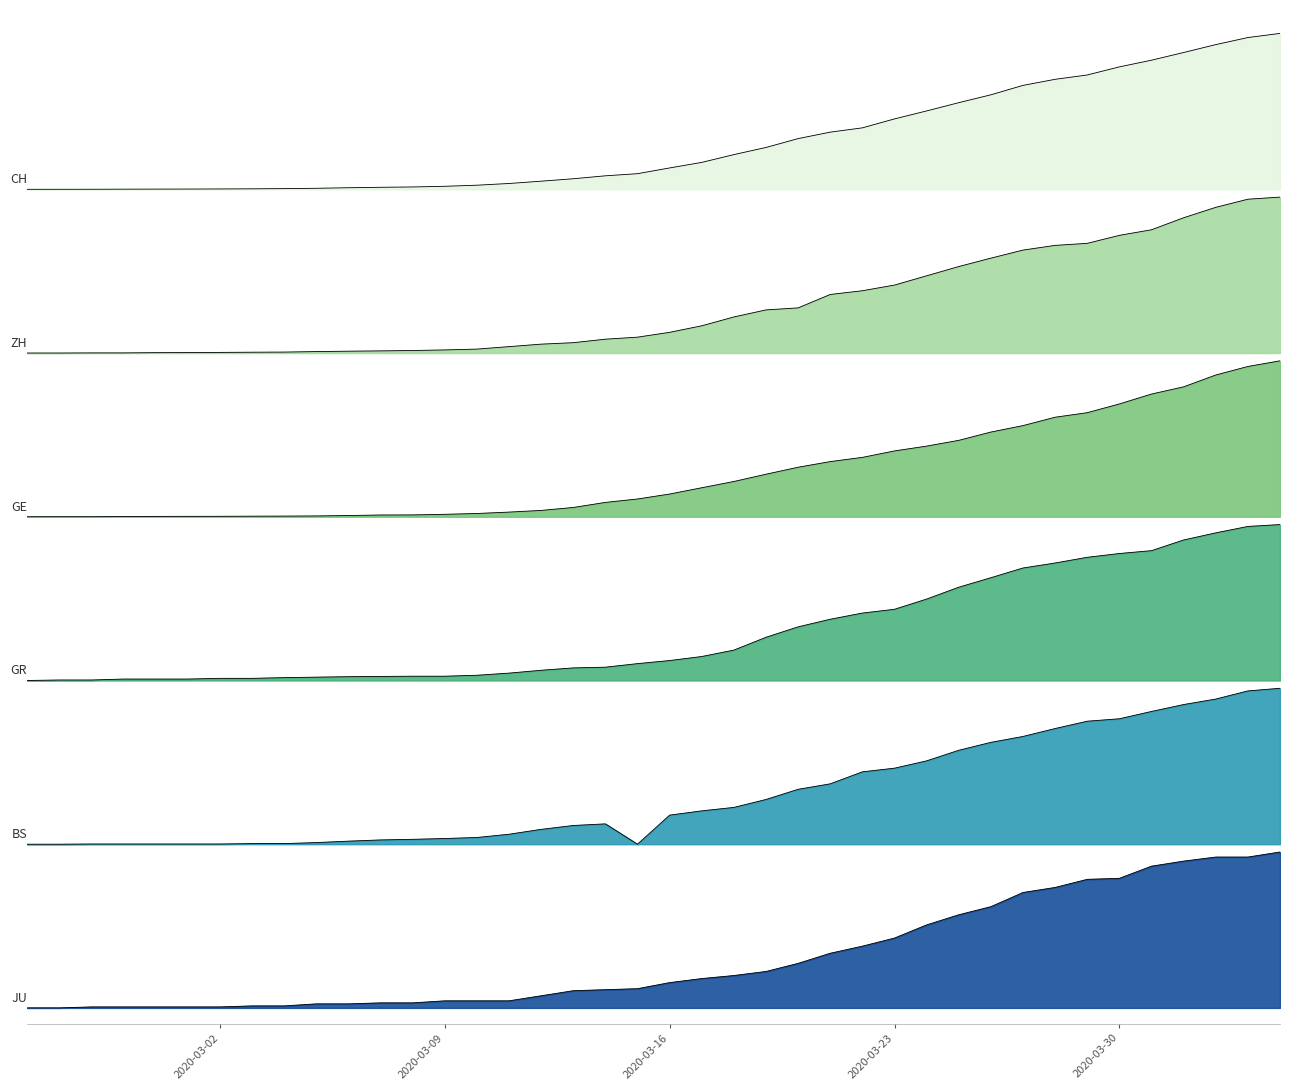

Reading left to right, transcribe all the data shown in this chart.

CH: 2020-02-25=5.2	2020-02-26=5.3	2020-02-27=5.3	2020-02-28=5.3	2020-02-29=5.3	2020-03-01=5.3	2020-03-02=5.3	2020-03-03=5.3	2020-03-04=5.3	2020-03-05=5.3	2020-03-06=5.3	2020-03-07=5.3	2020-03-08=5.3	2020-03-09=5.3	2020-03-10=5.3	2020-03-11=5.3	2020-03-12=5.3	2020-03-13=5.3	2020-03-14=5.3	2020-03-15=5.4	2020-03-16=5.4	2020-03-17=5.4	2020-03-18=5.5	2020-03-19=5.5	2020-03-20=5.6	2020-03-21=5.6	2020-03-22=5.6	2020-03-23=5.7	2020-03-24=5.8	2020-03-25=5.8	2020-03-26=5.9	2020-03-27=5.9	2020-03-28=6.0	2020-03-29=6.0	2020-03-30=6.0	2020-03-31=6.1	2020-04-01=6.1	2020-04-02=6.2	2020-04-03=6.2	2020-04-04=6.2
ZH: 2020-02-25=4.2	2020-02-26=4.2	2020-02-27=4.2	2020-02-28=4.2	2020-02-29=4.2	2020-03-01=4.2	2020-03-02=4.2	2020-03-03=4.2	2020-03-04=4.2	2020-03-05=4.2	2020-03-06=4.2	2020-03-07=4.2	2020-03-08=4.2	2020-03-09=4.2	2020-03-10=4.2	2020-03-11=4.2	2020-03-12=4.3	2020-03-13=4.3	2020-03-14=4.3	2020-03-15=4.3	2020-03-16=4.3	2020-03-17=4.4	2020-03-18=4.4	2020-03-19=4.5	2020-03-20=4.5	2020-03-21=4.6	2020-03-22=4.6	2020-03-23=4.6	2020-03-24=4.7	2020-03-25=4.8	2020-03-26=4.8	2020-03-27=4.9	2020-03-28=4.9	2020-03-29=4.9	2020-03-30=5.0	2020-03-31=5.0	2020-04-01=5.1	2020-04-02=5.1	2020-04-03=5.2	2020-04-04=5.2
GE: 2020-02-25=3.2	2020-02-26=3.2	2020-02-27=3.2	2020-02-28=3.2	2020-02-29=3.2	2020-03-01=3.2	2020-03-02=3.2	2020-03-03=3.2	2020-03-04=3.2	2020-03-05=3.2	2020-03-06=3.2	2020-03-07=3.2	2020-03-08=3.2	2020-03-09=3.2	2020-03-10=3.2	2020-03-11=3.2	2020-03-12=3.2	2020-03-13=3.2	2020-03-14=3.2	2020-03-15=3.3	2020-03-16=3.3	2020-03-17=3.3	2020-03-18=3.4	2020-03-19=3.4	2020-03-20=3.5	2020-03-21=3.5	2020-03-22=3.5	2020-03-23=3.6	2020-03-24=3.6	2020-03-25=3.6	2020-03-26=3.7	2020-03-27=3.7	2020-03-28=3.8	2020-03-29=3.8	2020-03-30=3.9	2020-03-31=3.9	2020-04-01=4.0	2020-04-02=4.1	2020-04-03=4.1	2020-04-04=4.2
GR: 2020-02-25=2.1	2020-02-26=2.1	2020-02-27=2.1	2020-02-28=2.1	2020-02-29=2.1	2020-03-01=2.1	2020-03-02=2.1	2020-03-03=2.1	2020-03-04=2.1	2020-03-05=2.1	2020-03-06=2.1	2020-03-07=2.1	2020-03-08=2.1	2020-03-09=2.1	2020-03-10=2.1	2020-03-11=2.1	2020-03-12=2.2	2020-03-13=2.2	2020-03-14=2.2	2020-03-15=2.2	2020-03-16=2.2	2020-03-17=2.3	2020-03-18=2.3	2020-03-19=2.4	2020-03-20=2.4	2020-03-21=2.5	2020-03-22=2.5	2020-03-23=2.6	2020-03-24=2.6	2020-03-25=2.7	2020-03-26=2.8	2020-03-27=2.8	2020-03-28=2.9	2020-03-29=2.9	2020-03-30=2.9	2020-03-31=2.9	2020-04-01=3.0	2020-04-02=3.0	2020-04-03=3.1	2020-04-04=3.1
BS: 2020-02-25=1.1	2020-02-26=1.1	2020-02-27=1.1	2020-02-28=1.1	2020-02-29=1.1	2020-03-01=1.1	2020-03-02=1.1	2020-03-03=1.1	2020-03-04=1.1	2020-03-05=1.1	2020-03-06=1.1	2020-03-07=1.1	2020-03-08=1.1	2020-03-09=1.1	2020-03-10=1.1	2020-03-11=1.1	2020-03-12=1.1	2020-03-13=1.2	2020-03-14=1.2	2020-03-15=1.1	2020-03-16=1.2	2020-03-17=1.3	2020-03-18=1.3	2020-03-19=1.3	2020-03-20=1.4	2020-03-21=1.4	2020-03-22=1.5	2020-03-23=1.5	2020-03-24=1.6	2020-03-25=1.7	2020-03-26=1.7	2020-03-27=1.7	2020-03-28=1.8	2020-03-29=1.8	2020-03-30=1.9	2020-03-31=1.9	2020-04-01=1.9	2020-04-02=2.0	2020-04-03=2.0	2020-04-04=2.0
JU: 2020-02-25=0.0	2020-02-26=0.0	2020-02-27=0.0	2020-02-28=0.0	2020-02-29=0.0	2020-03-01=0.0	2020-03-02=0.0	2020-03-03=0.0	2020-03-04=0.0	2020-03-05=0.0	2020-03-06=0.0	2020-03-07=0.0	2020-03-08=0.0	2020-03-09=0.0	2020-03-10=0.0	2020-03-11=0.0	2020-03-12=0.1	2020-03-13=0.1	2020-03-14=0.1	2020-03-15=0.1	2020-03-16=0.2	2020-03-17=0.2	2020-03-18=0.2	2020-03-19=0.2	2020-03-20=0.3	2020-03-21=0.4	2020-03-22=0.4	2020-03-23=0.4	2020-03-24=0.5	2020-03-25=0.6	2020-03-26=0.6	2020-03-27=0.7	2020-03-28=0.8	2020-03-29=0.8	2020-03-30=0.8	2020-03-31=0.9	2020-04-01=0.9	2020-04-02=1.0	2020-04-03=1.0	2020-04-04=1.0